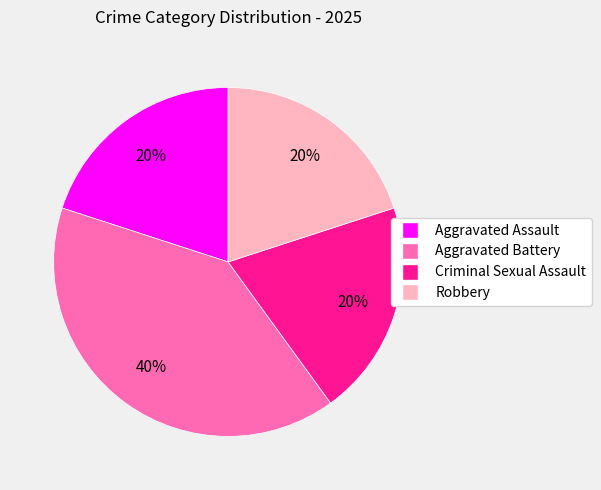

Which slice is the largest?

Aggravated Battery